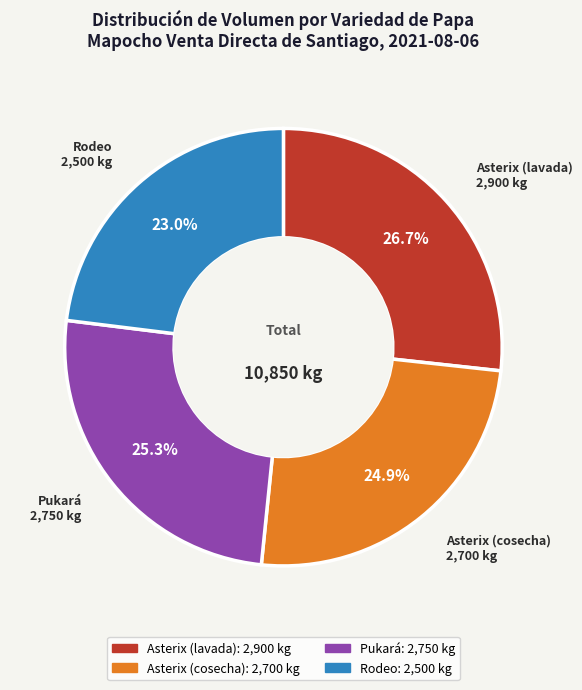

Between Rodeo and Asterix (lavada), which is larger?

Asterix (lavada)